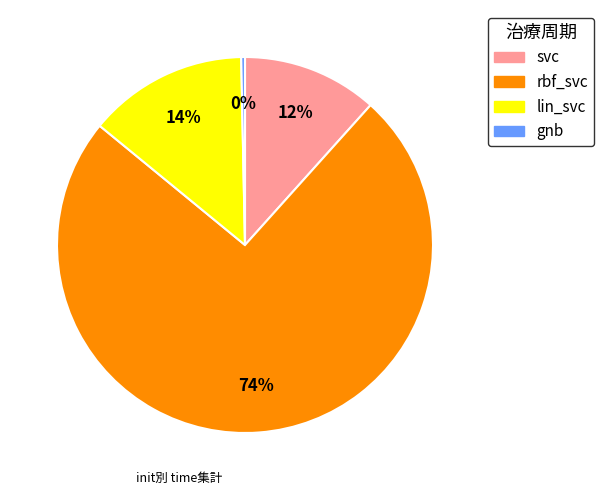

Which slice is the smallest?

gnb